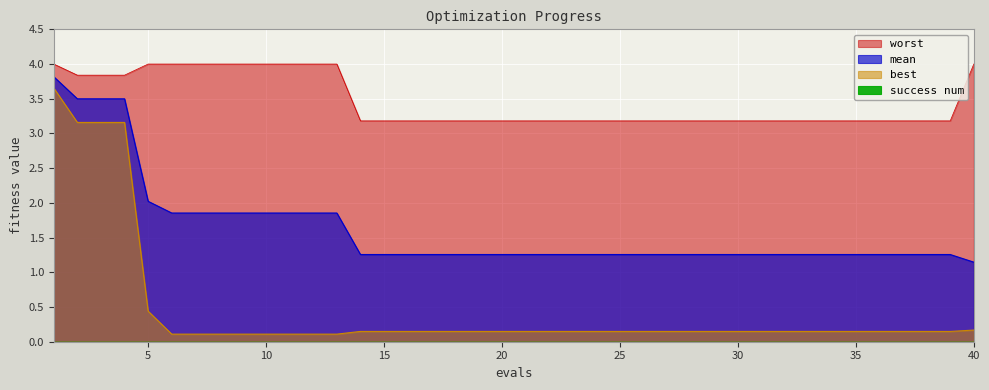

Which series has the largest total across all categories?

worst